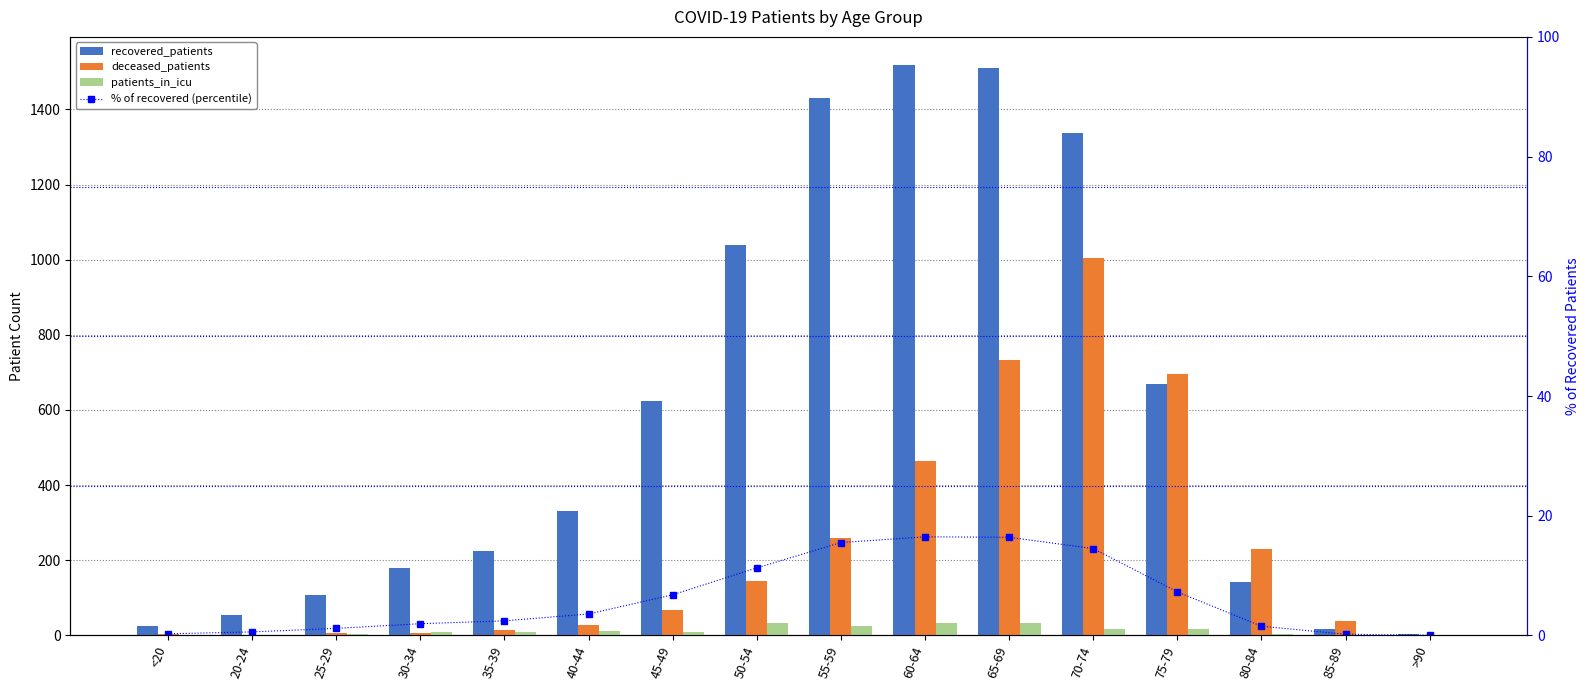

What is the highest value of the deceased_patients series?

1005.0